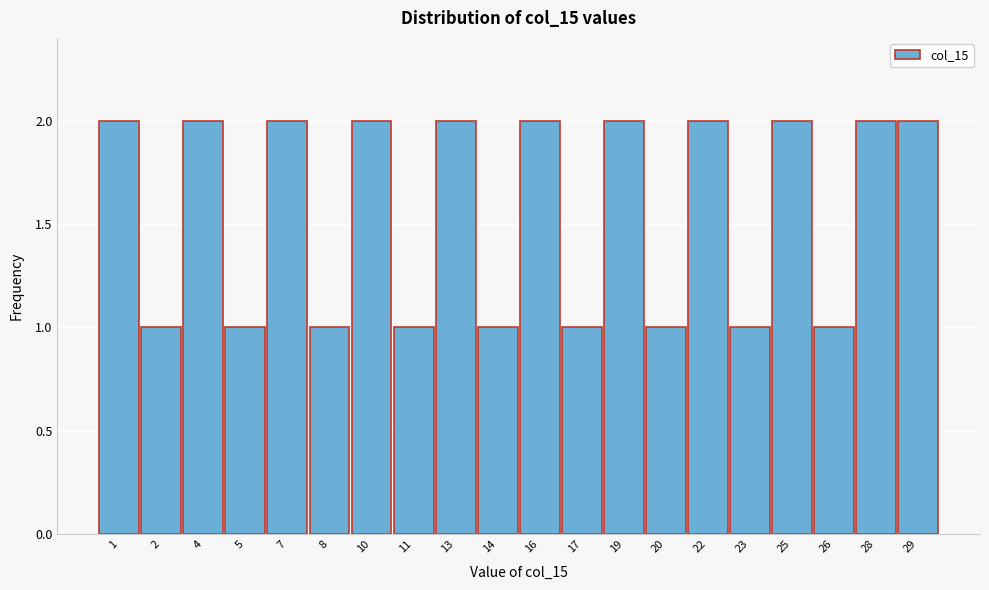

Reading left to right, extract all data points from this chart.

2	1	2	1	2	1	2	1	2	1	2	1	2	1	2	1	2	1	2	2